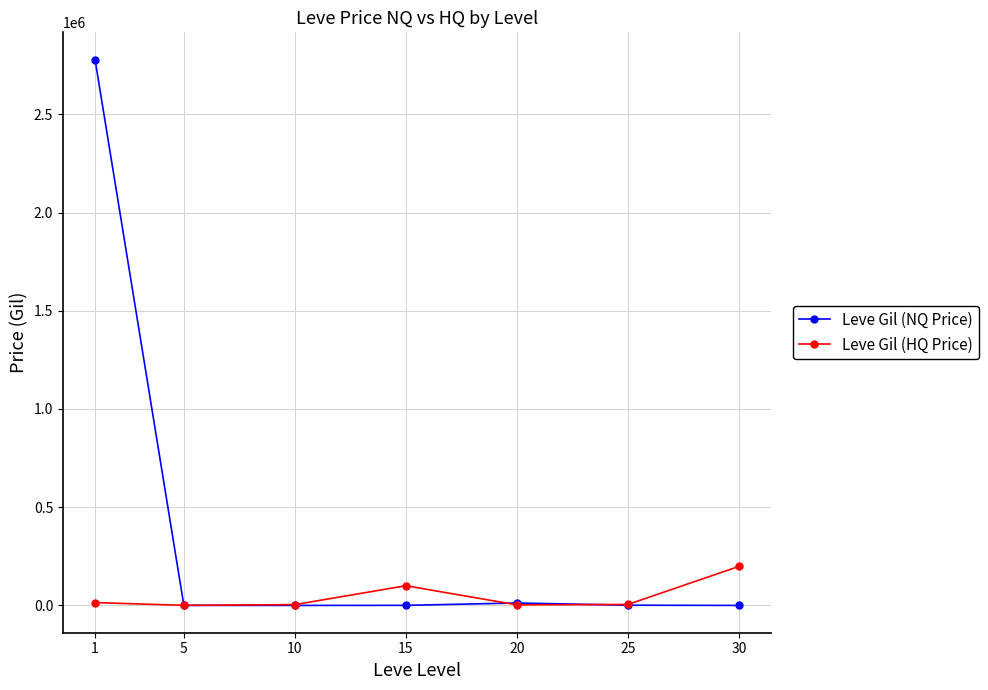

How many interior local valleys does the Leve Gil (HQ Price) series have?

2